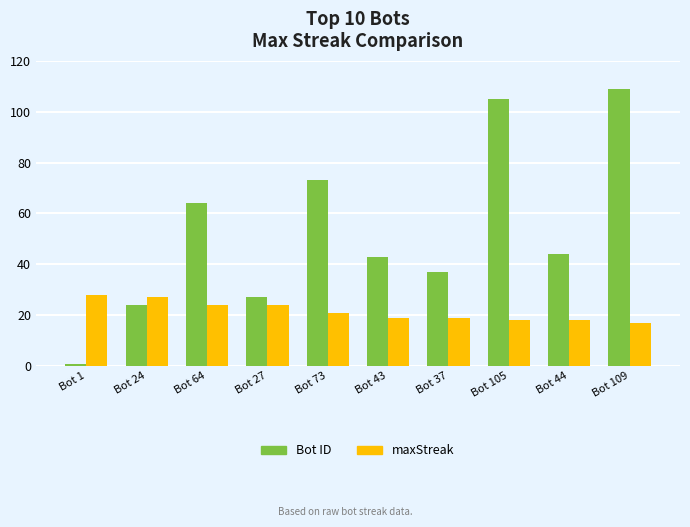

Which series has the largest total across all categories?

Bot ID